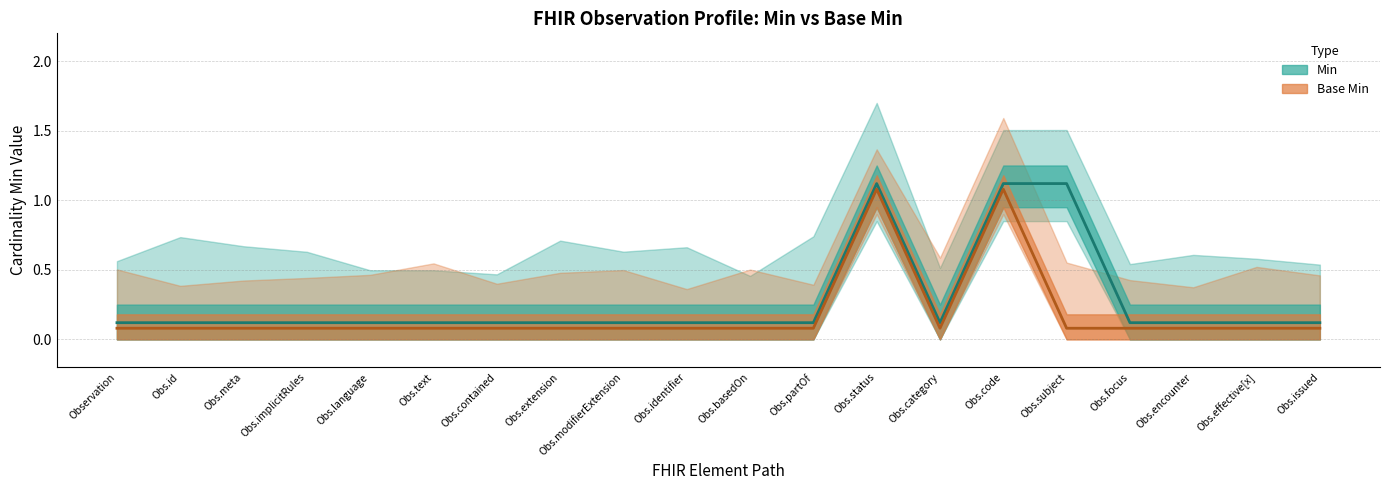

What is the minimum value for Min?

0.1